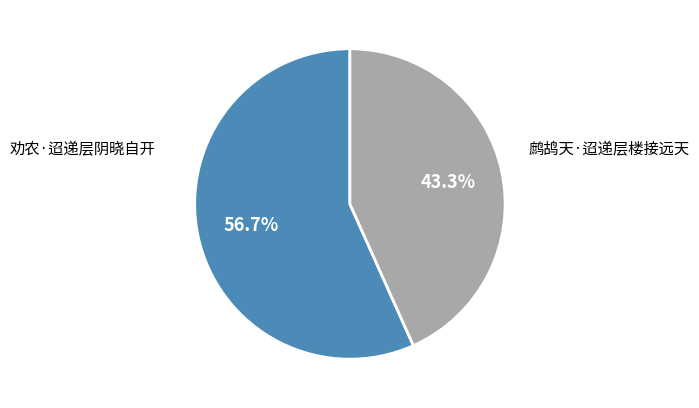

How many slices are in this pie chart?

2